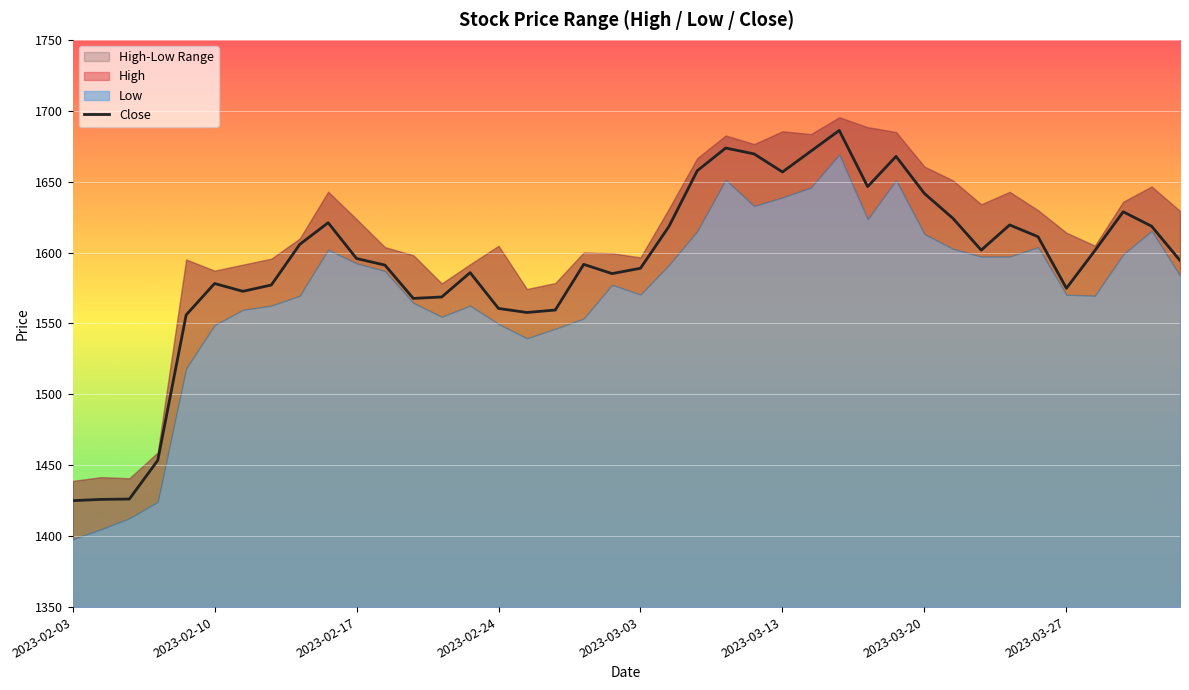

How many points are lower than both their immediate neighbors (excluding endpoints)?

8